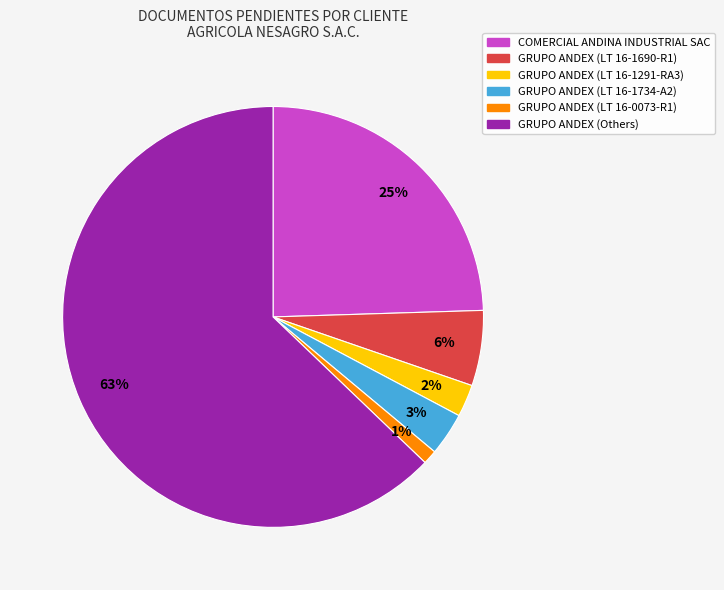

To the nearest percent, what is the average slice percentage?

17%